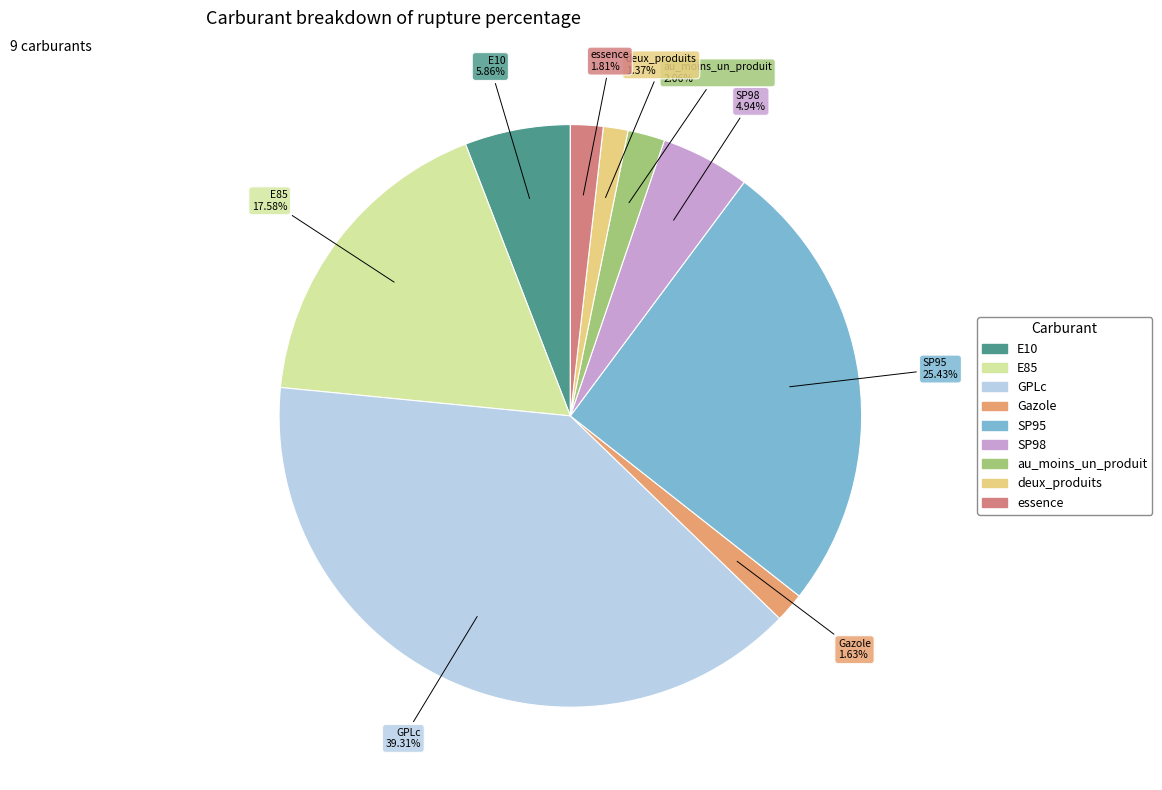

The E10 slice represents 6% of the pie. True or false?

True